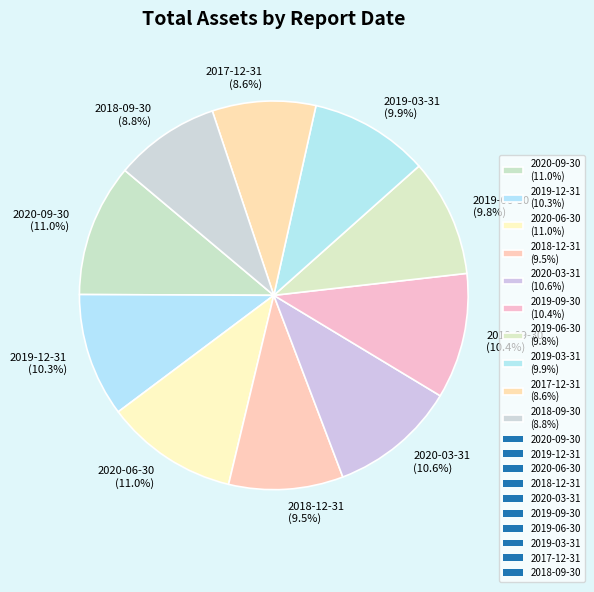

What is the total percentage of 2019-06-30 (9.8%) and 2020-06-30 (11.0%)?

20.8%